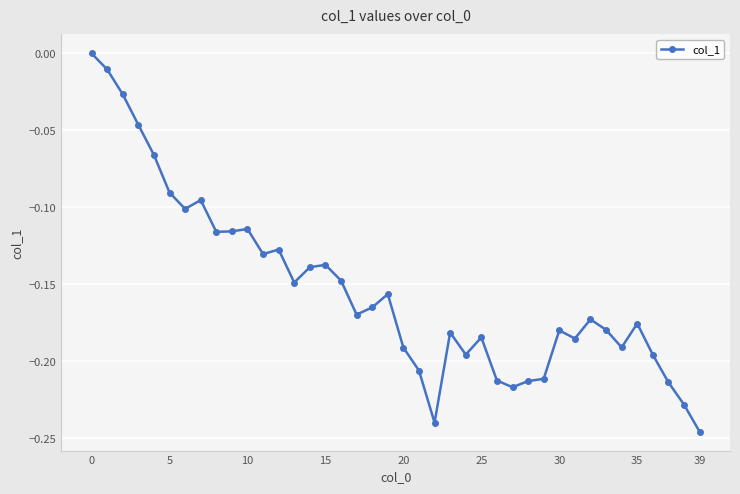

Which category has the lowest value across all series?

39